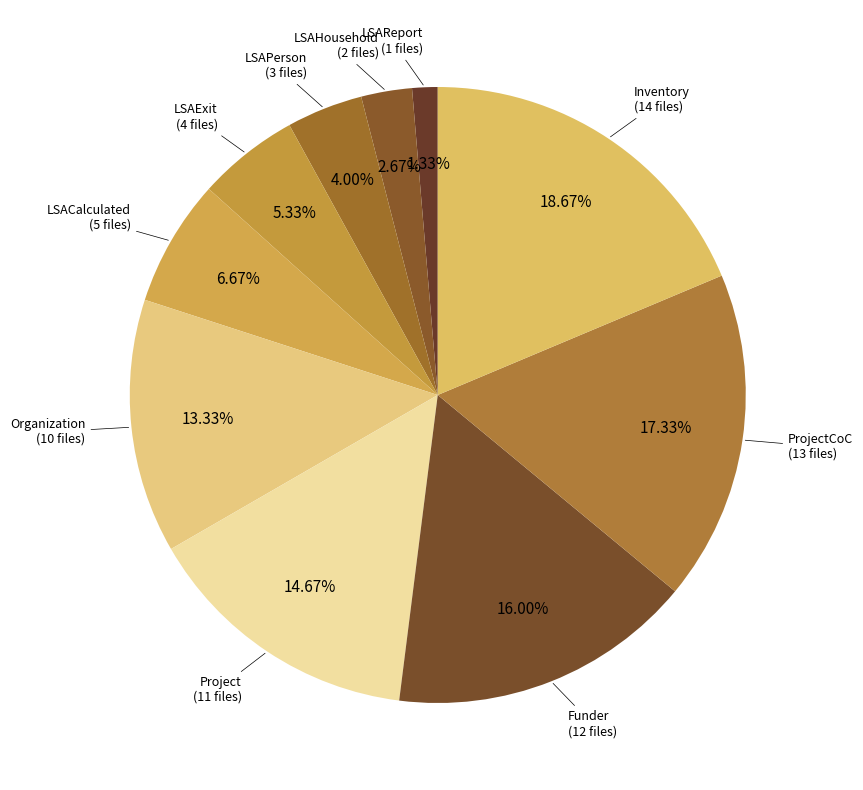

How many slices are in this pie chart?

10